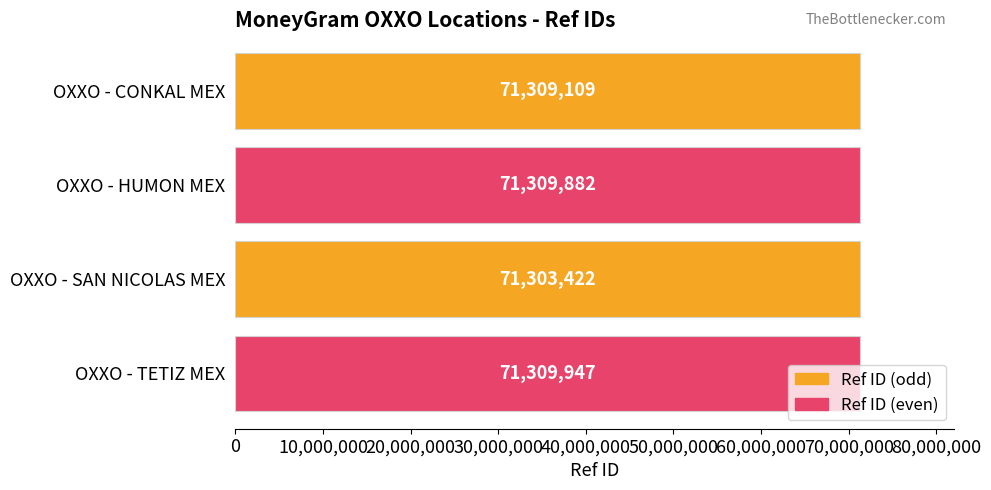

What position from the top is OXXO - HUMON MEX?

2